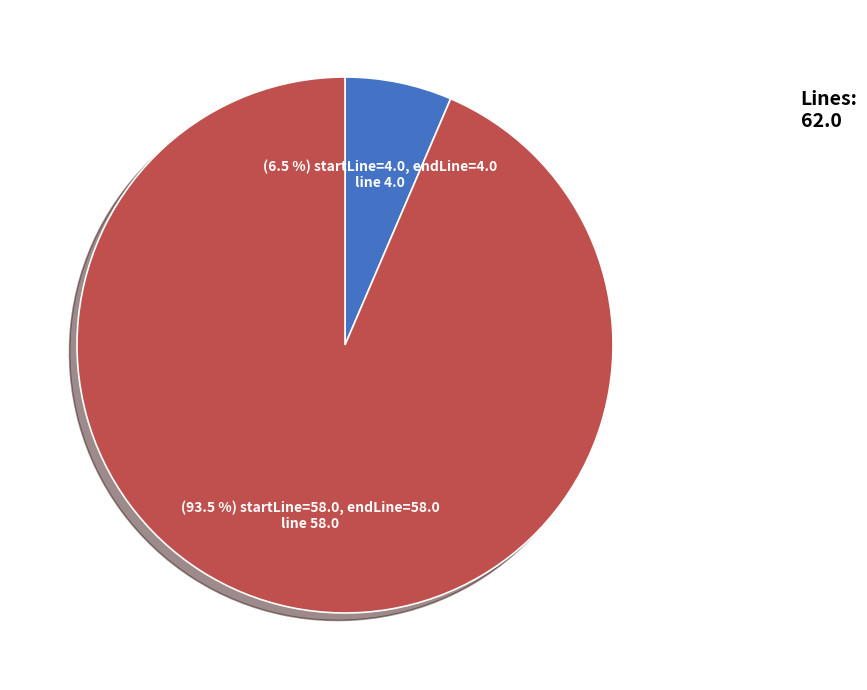

Is there a majority slice in this chart?

Yes